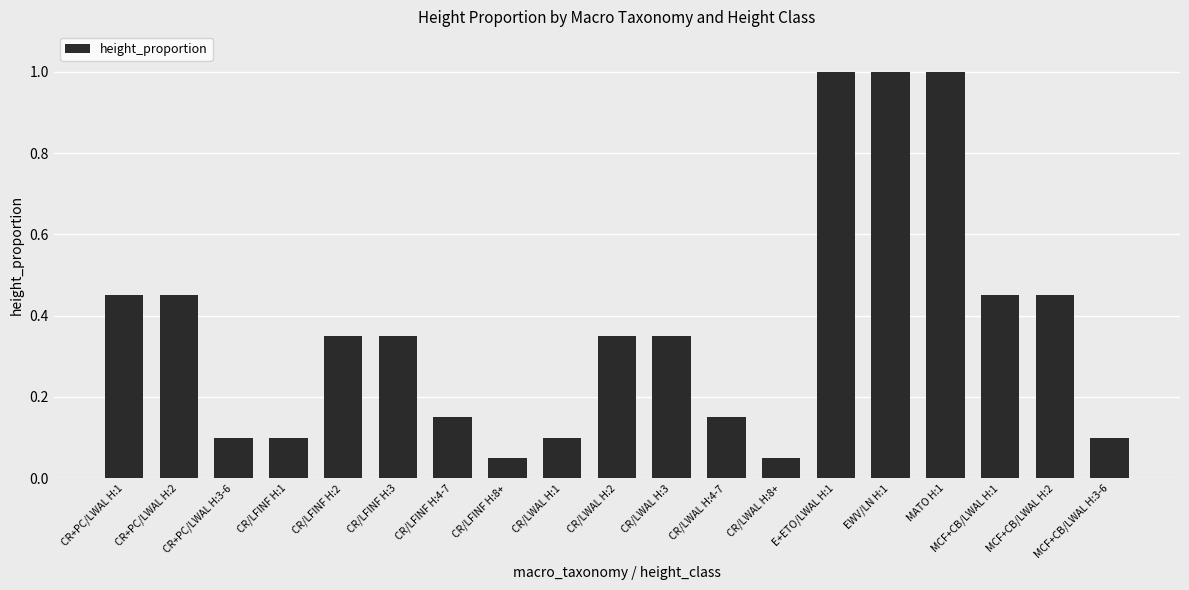

What is the sum of all values?

7.0